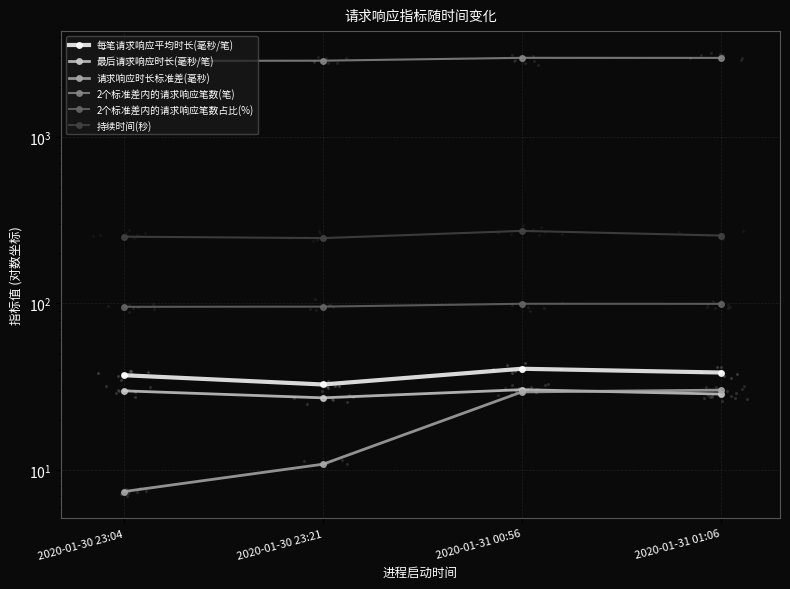

At which category is the sum across all series the highest?

2020-01-31 00:56